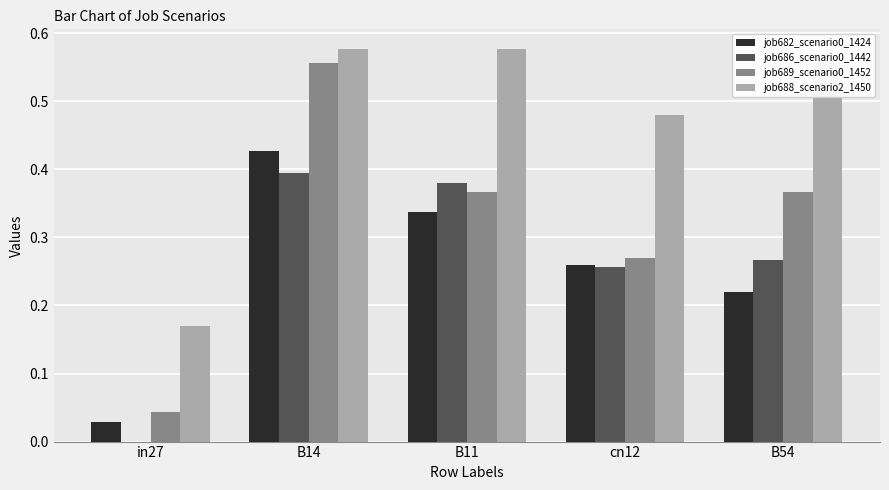

At which label does job689_scenario0_1452 reach its peak?

B14